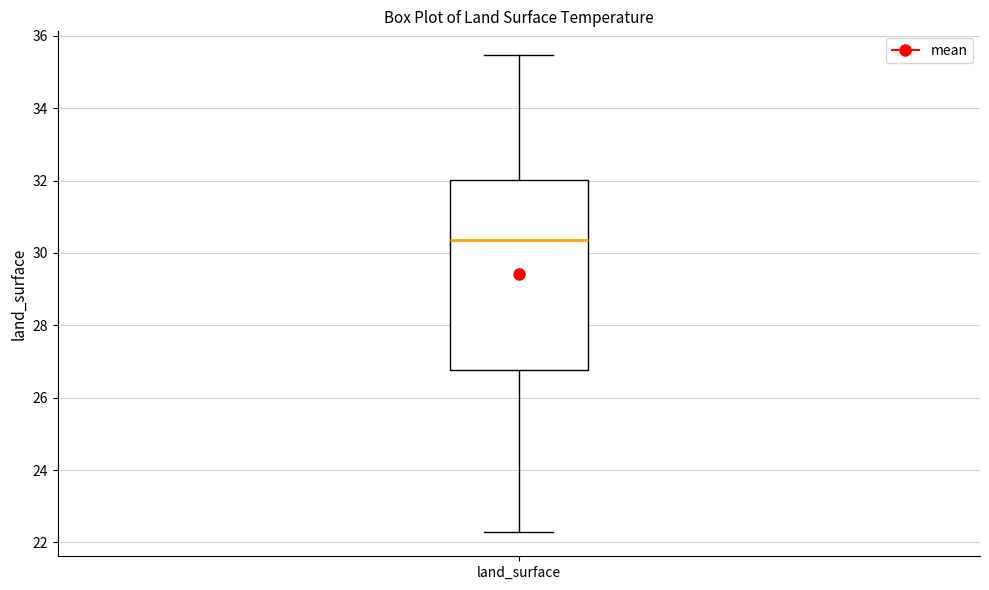

Transcribe this box plot: give where the median line is, the range the box spans, and where the two whiskers end, as read against the y-axis. The values are not printed on the chart, so give them approximately, as read against the axis.

median 30.4, box 26.8 to 32.0, whiskers 22.2 to 35.4